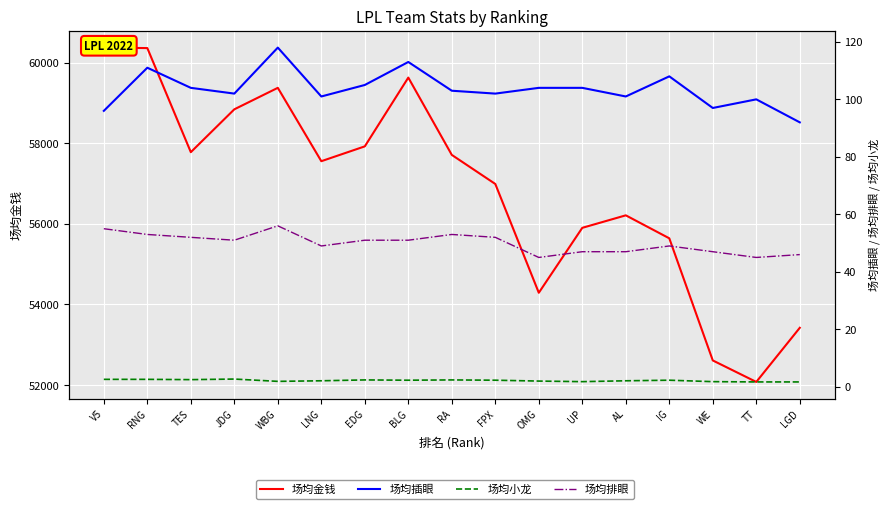

What is the approximate value of 场均金钱 at V5?

60372.0